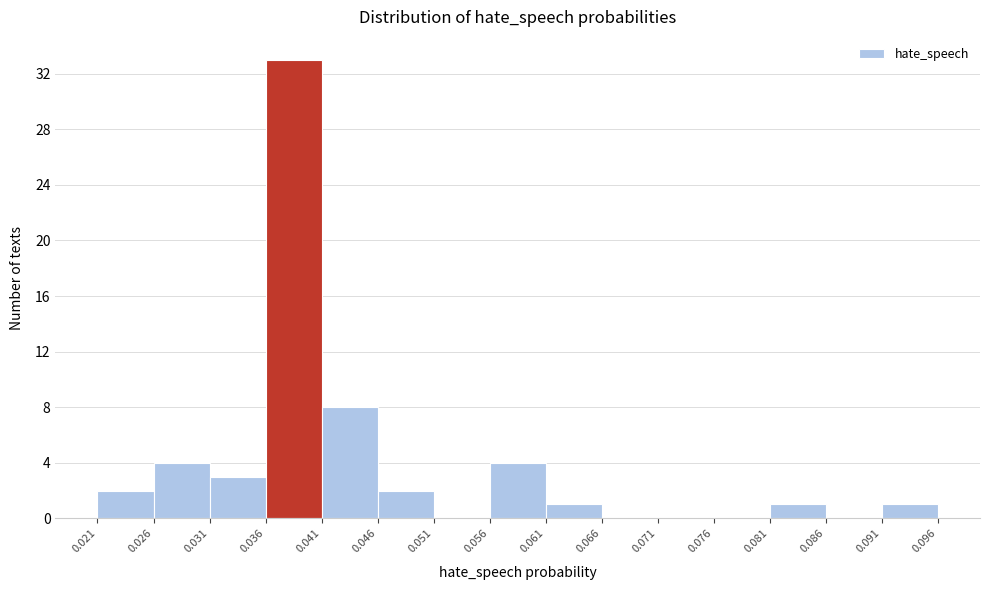

What is the height of the bar covering 0.056 to 0.061 on the x-axis? The values are not printed on the chart, so give them approximately, as read against the axis.

4